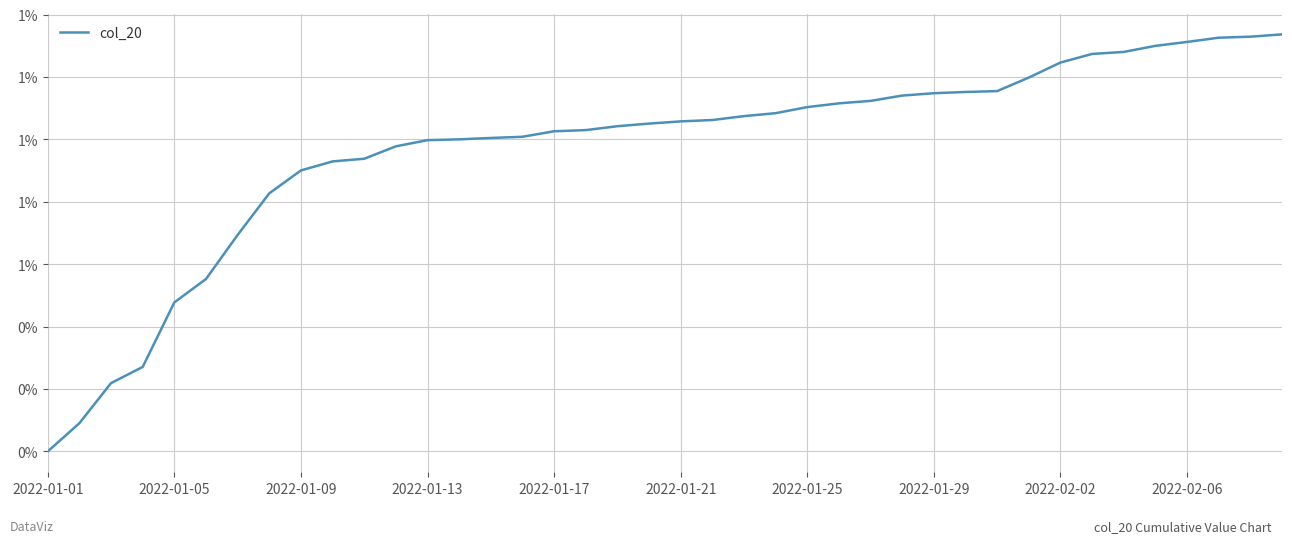

Does the chart display data point markers on the line(s)?

No